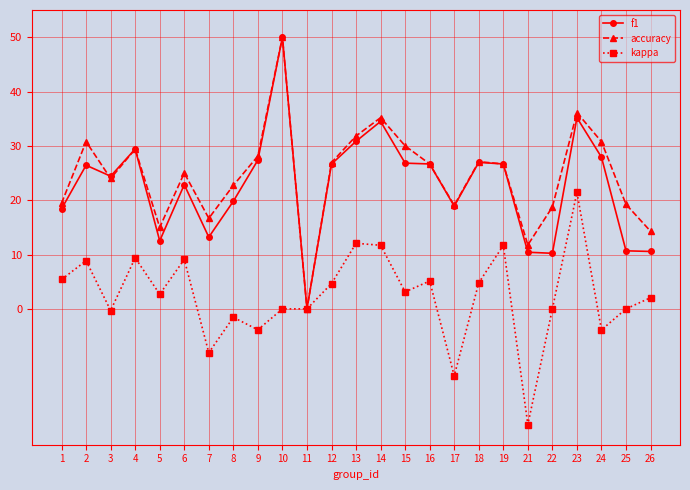

True or false: accuracy has a value of 30.8 at 2.

True